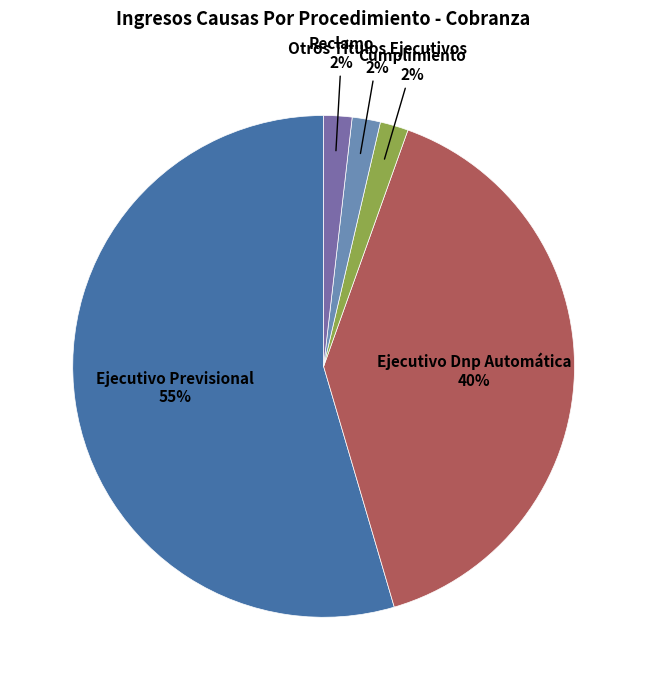

Is there a majority slice in this chart?

Yes